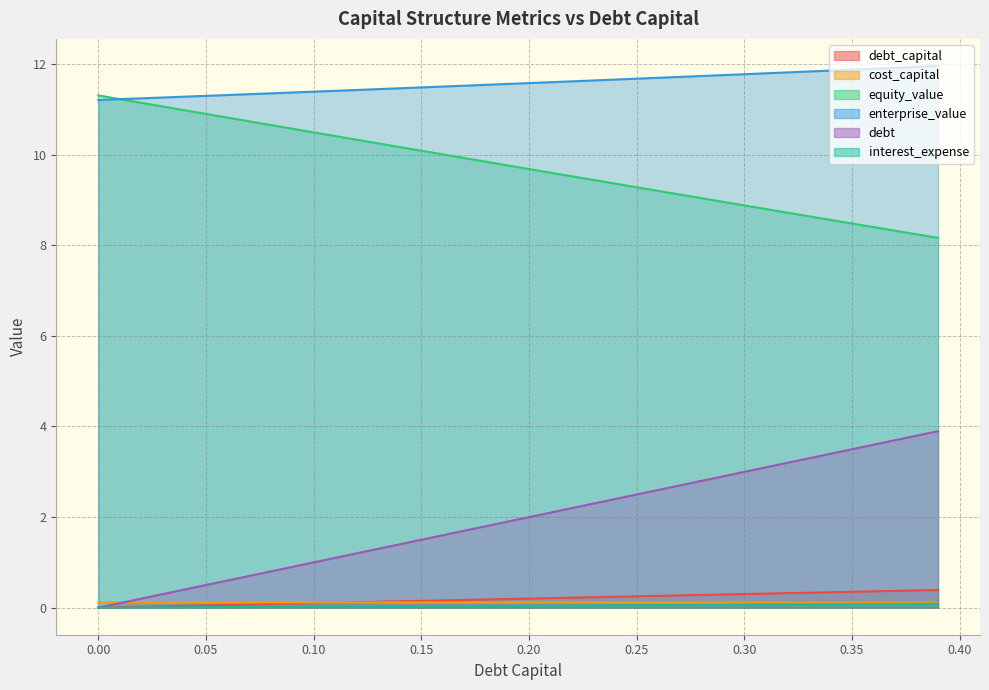

True or false: cost_capital has more than 1 interior local peaks.

False